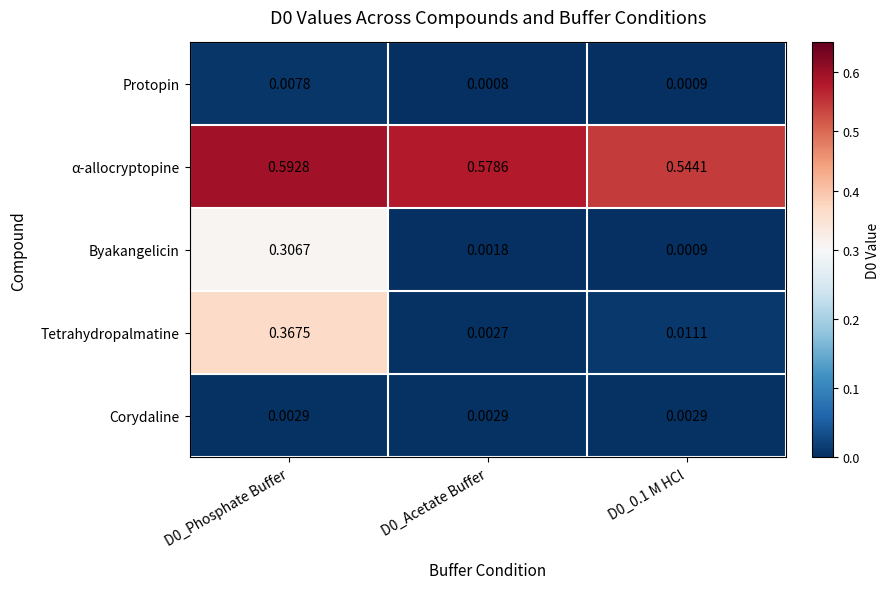

Is the value of Byakangelicin at D0_0.1 M HCl greater than the value of Tetrahydropalmatine at D0_Acetate Buffer?

No